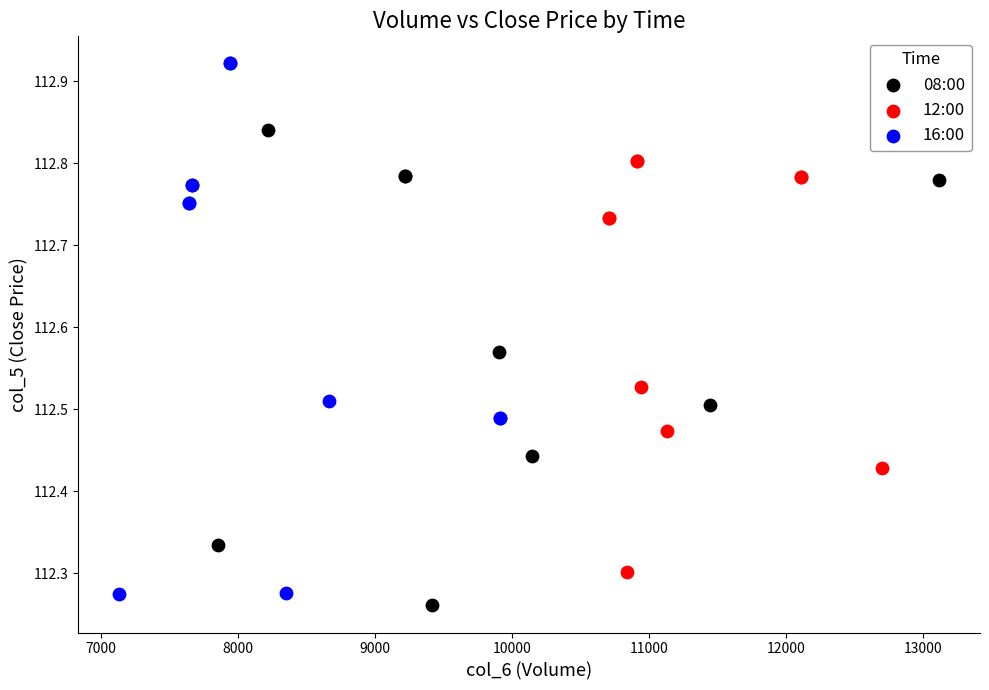

Which series has the largest Y range (max minus min)?

16:00